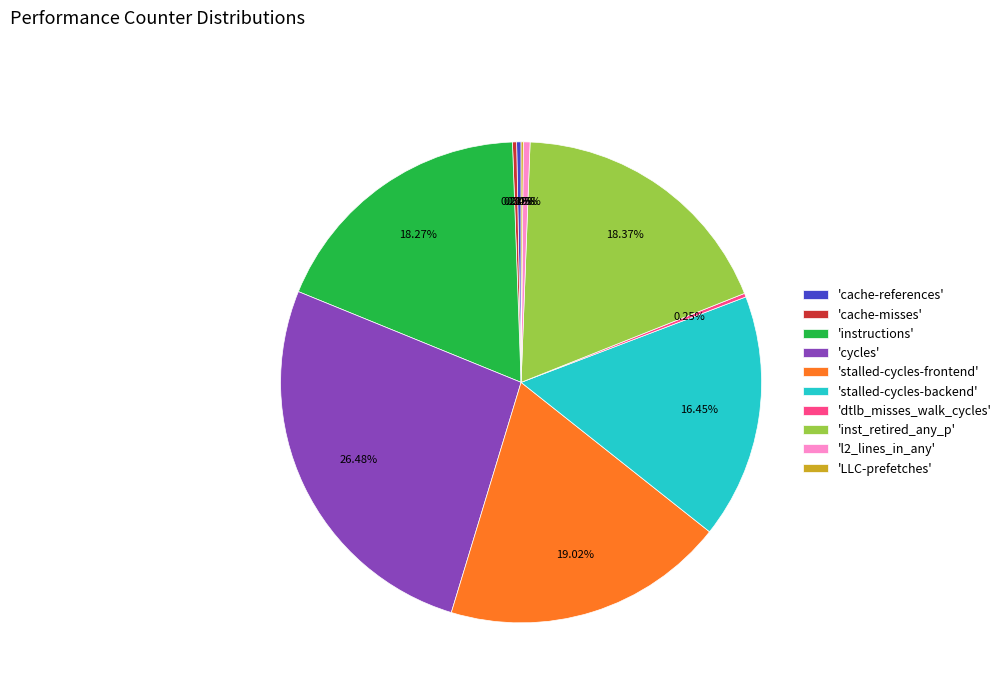

Is 'l2_lines_in_any' the majority of the pie?

No